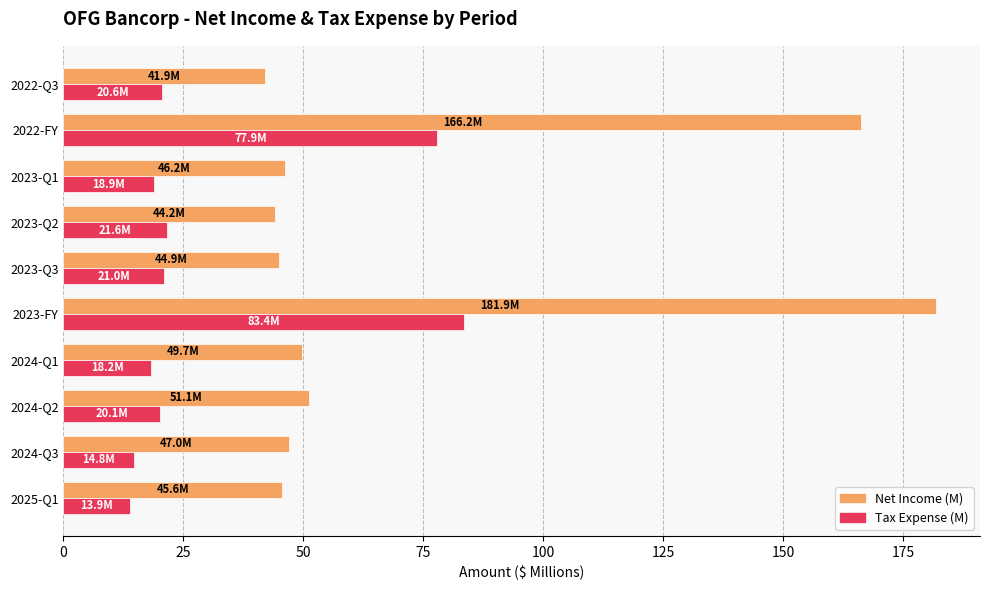

What is the difference between the highest and lowest values at 2024-Q3?

32.2